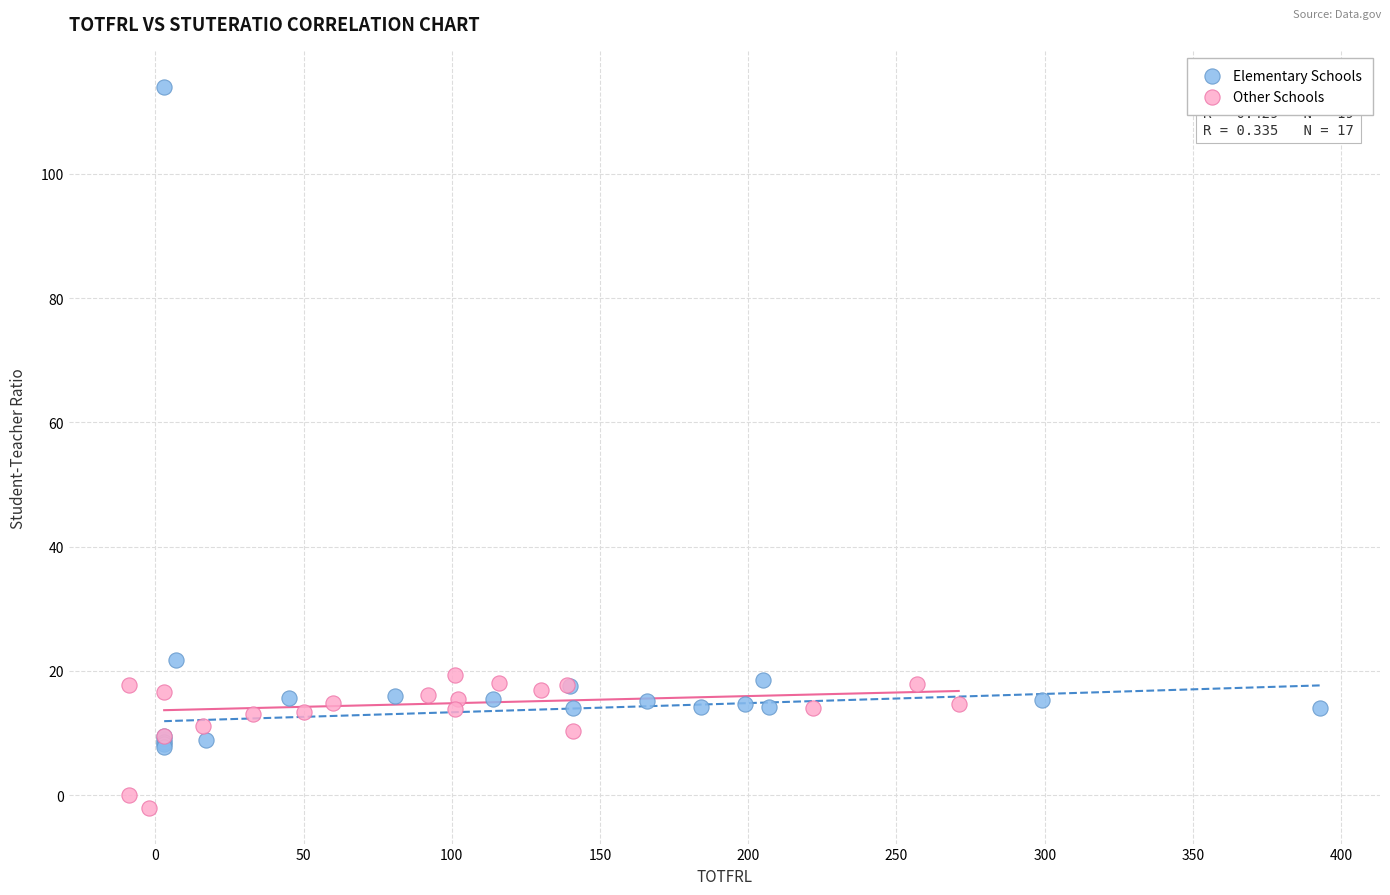

Which series reaches the maximum Y coordinate?

Elementary Schools